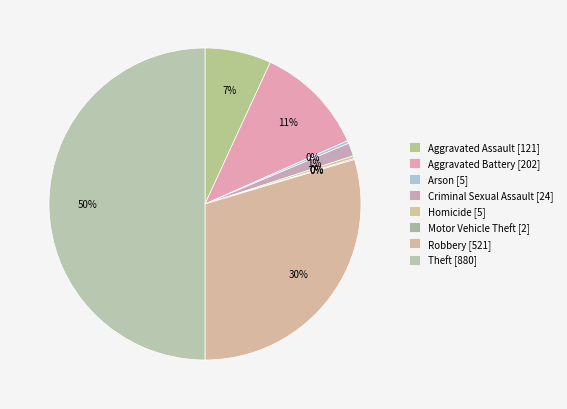

What percentage do Aggravated Battery and Homicide together represent?

11.8%